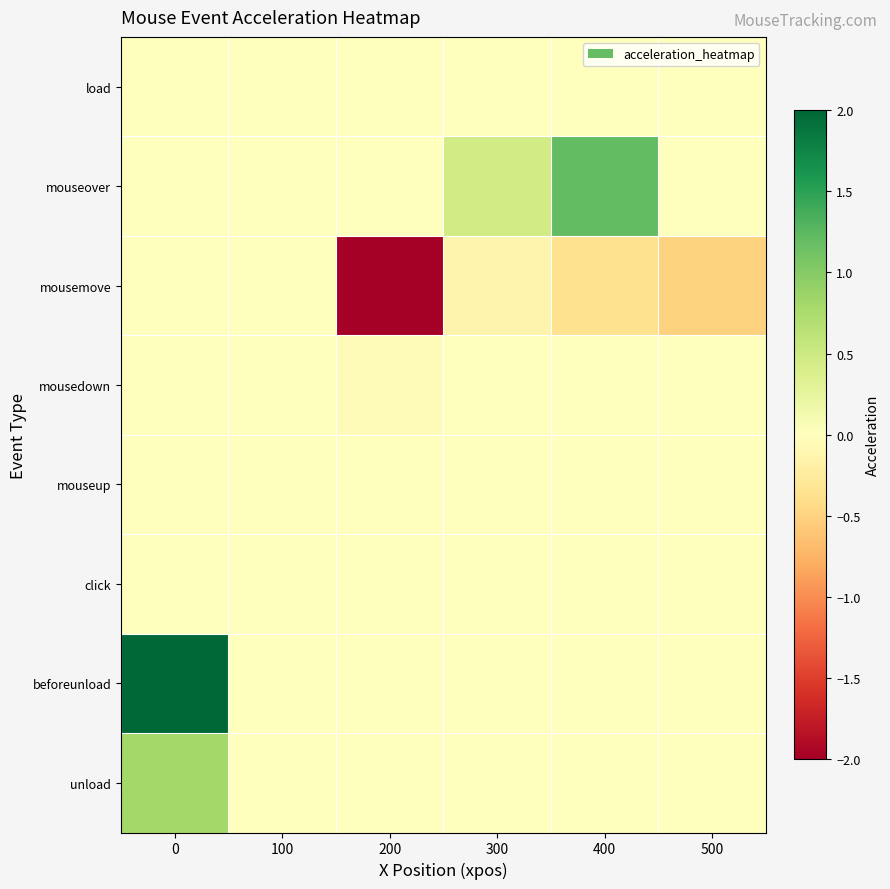

Which series has the largest total across all categories?

beforeunload